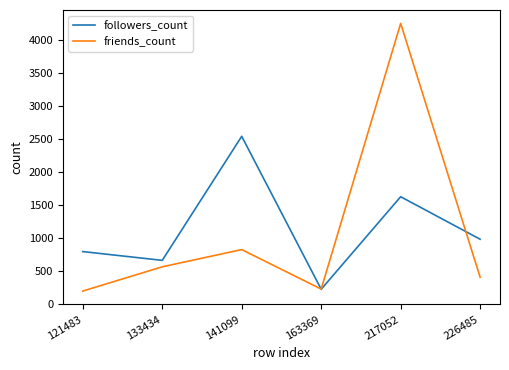

Reading left to right, what are all the values shown in this chart?

followers_count: 121483=793	133434=660	141099=2539	163369=222	217052=1624	226485=980
friends_count: 121483=195	133434=562	141099=823	163369=225	217052=4250	226485=404